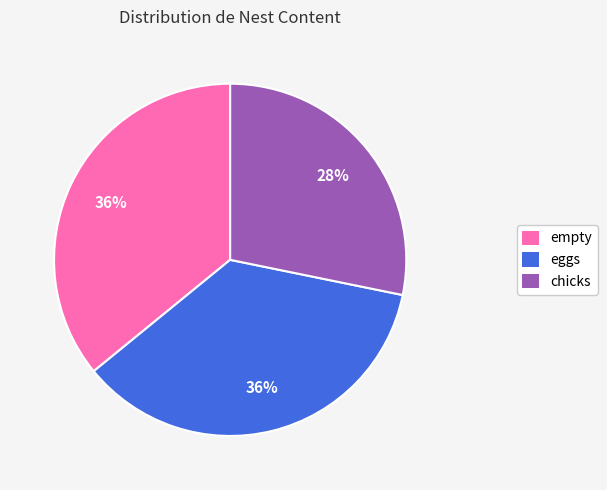

Is the sum of empty and eggs greater than half?

Yes